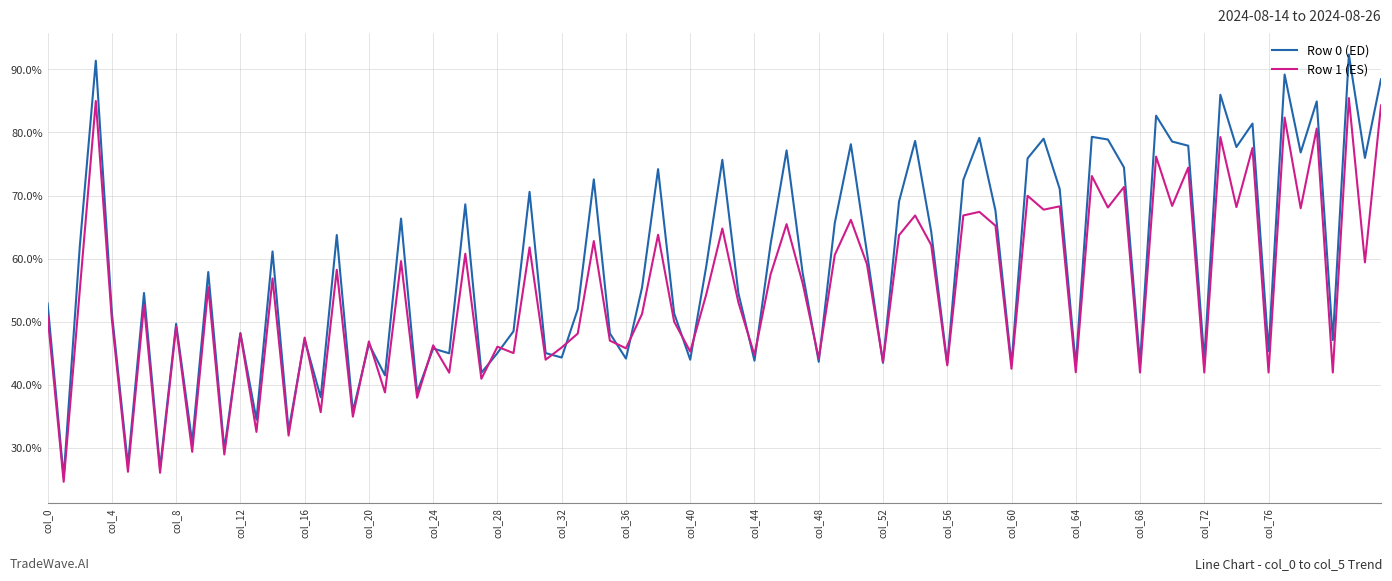

What is the smallest value displayed?

24.6